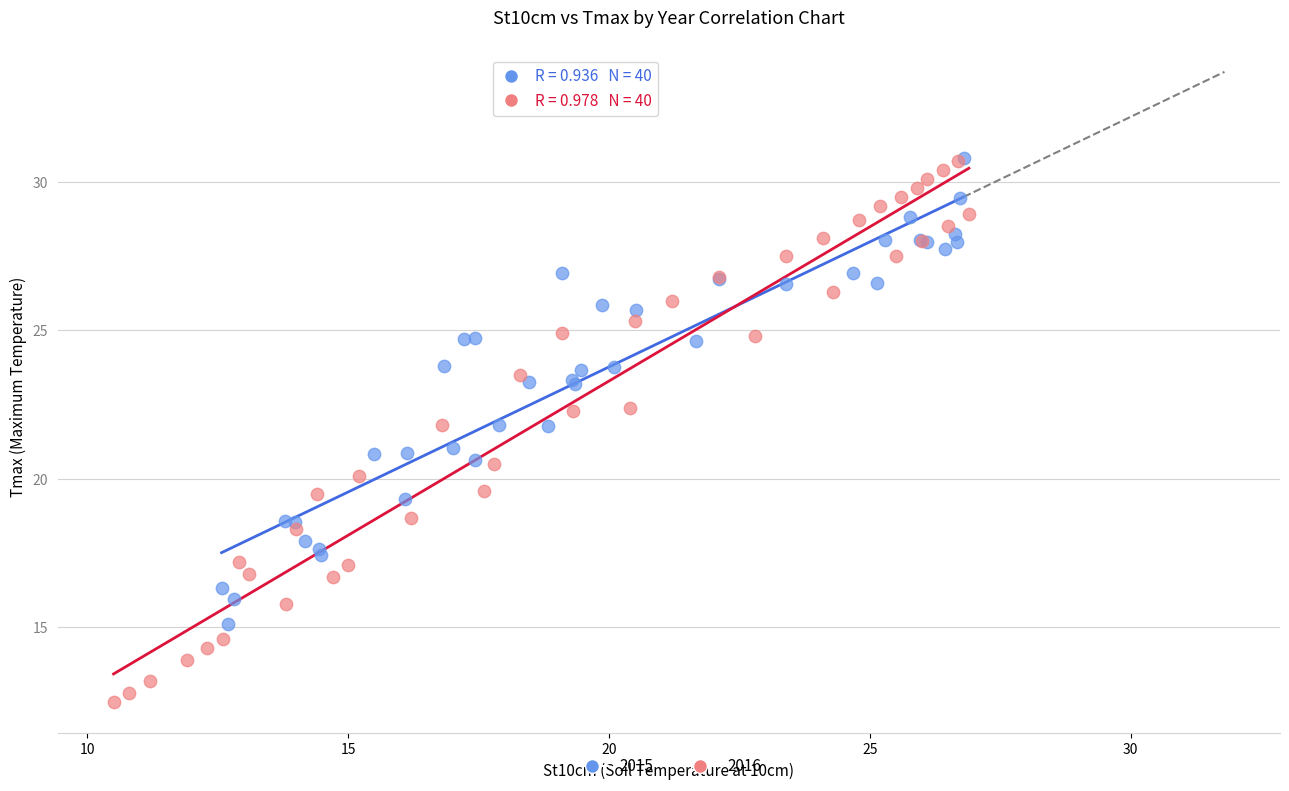

Which series reaches the minimum Y coordinate?

2016